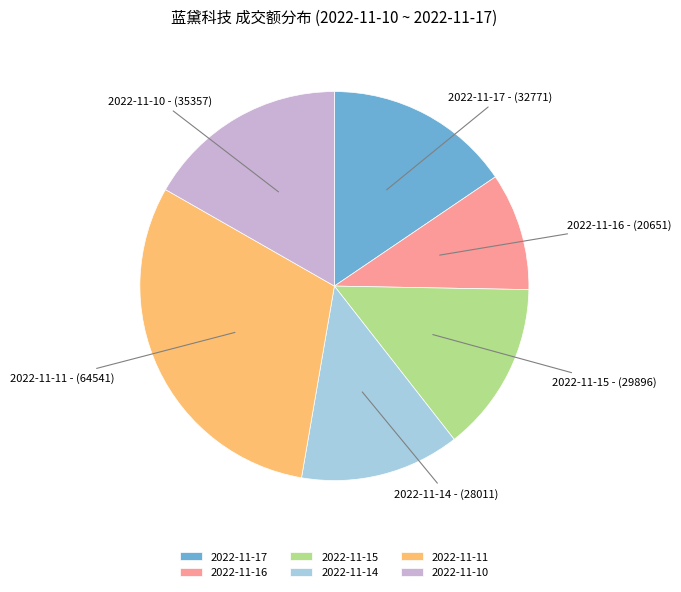

How many segments does this pie chart have?

6